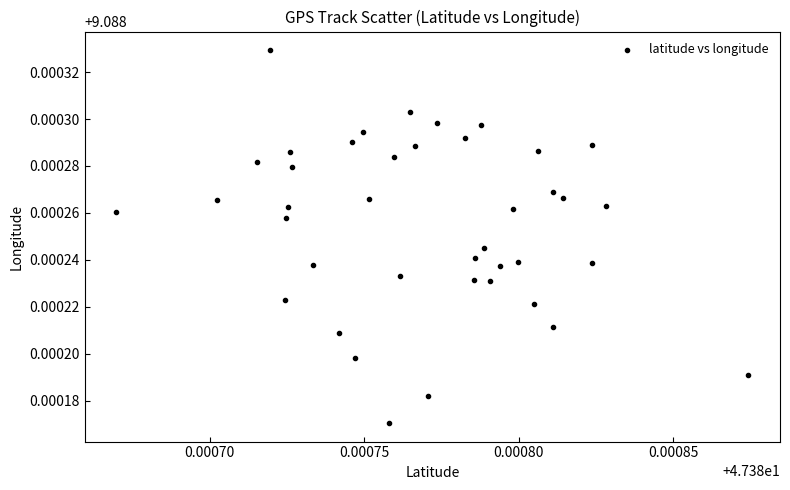

How many data points are displayed?

40